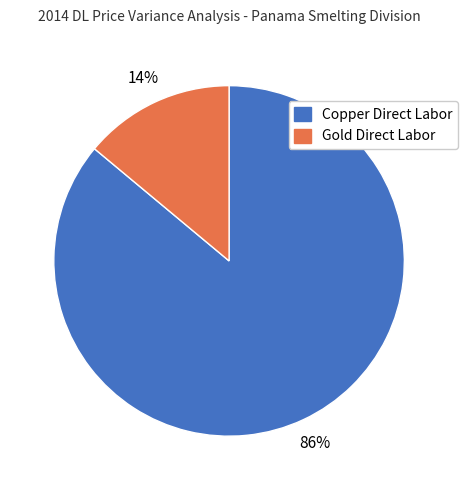

To the nearest percent, what is the combined percentage of Gold Direct Labor and Copper Direct Labor?

100%